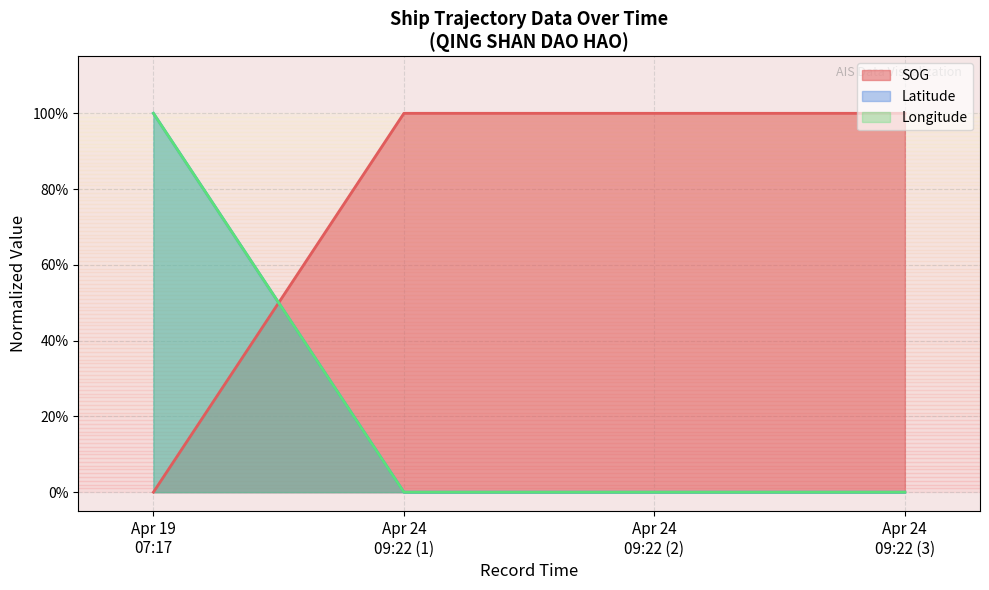

True or false: SOG and Latitude cross at least once.

True